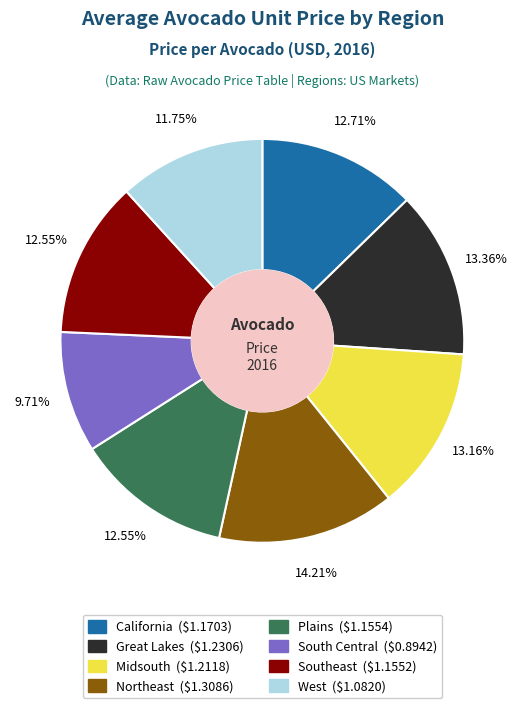

To the nearest percent, what percentage of the pie is Midsouth?

13%